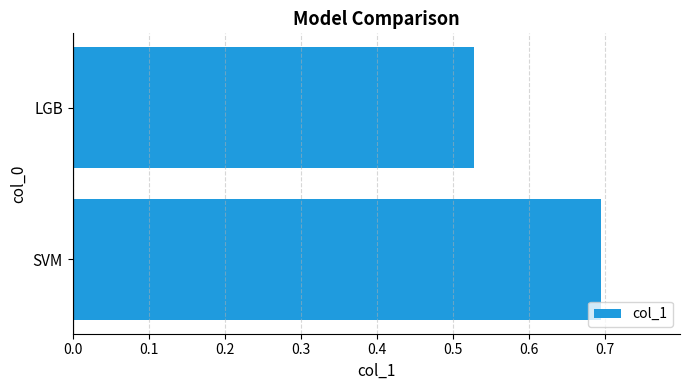

What is the average value?

0.6